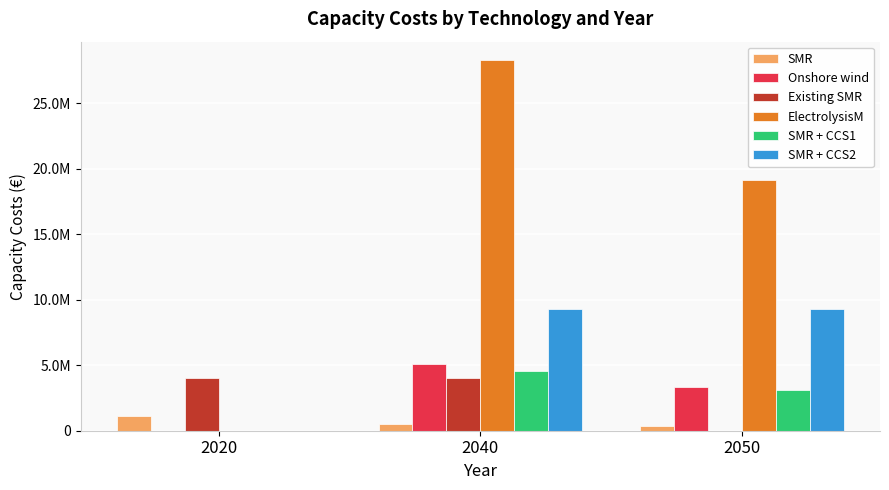

What are all the series names shown in the legend?

SMR, Onshore wind, Existing SMR, ElectrolysisM, SMR + CCS1, SMR + CCS2